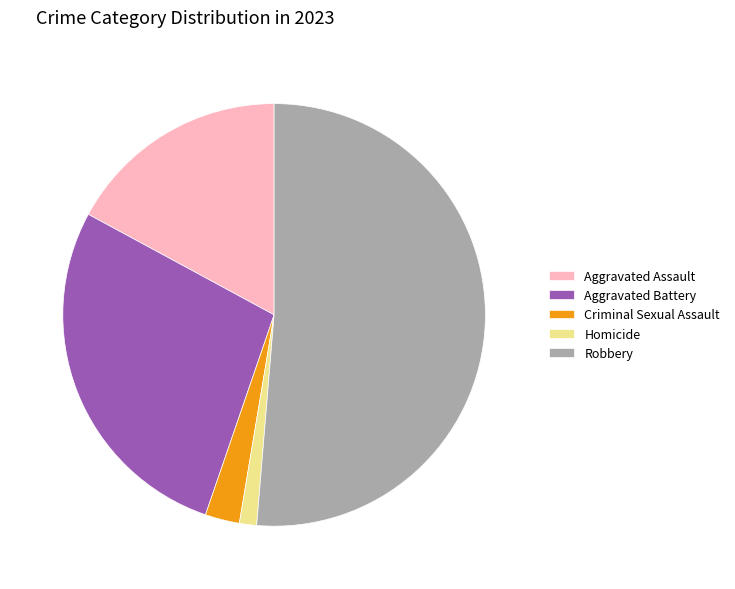

Approximately how many times larger is the value at Robbery compared to Criminal Sexual Assault?

19.5